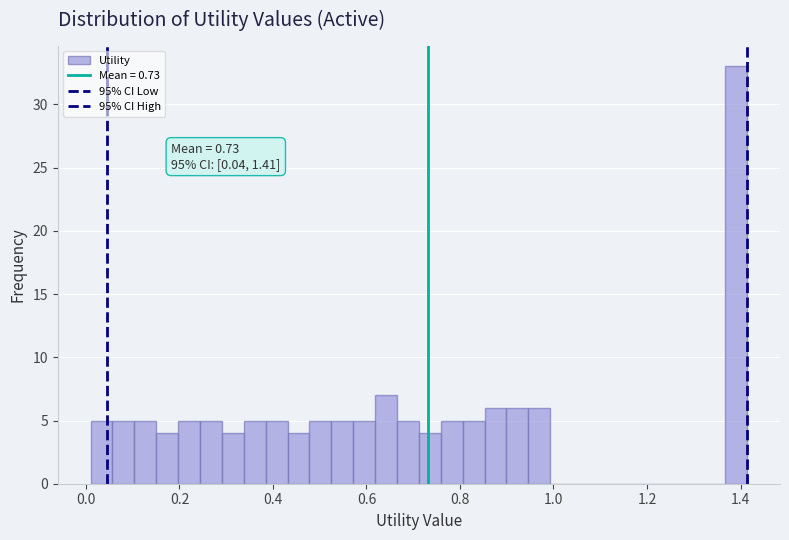

Read against the x-axis, roughly where is the centre of the tallest bar?

1.40